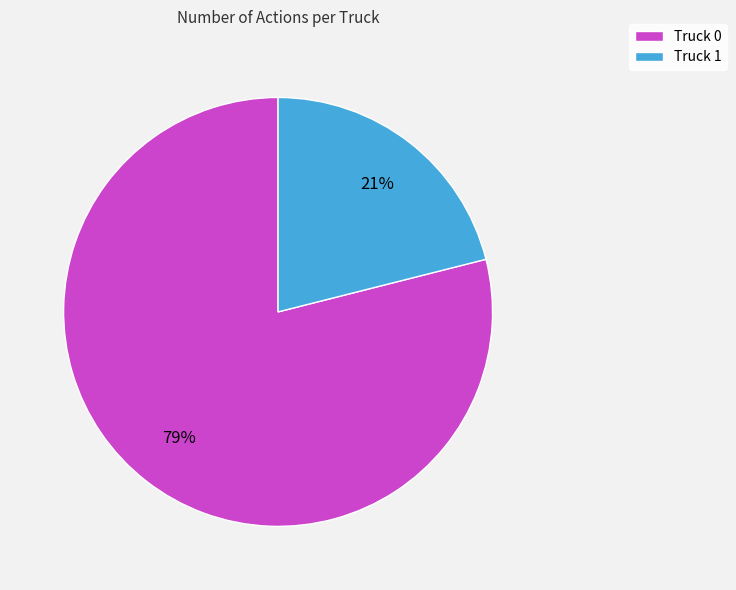

What is the smallest slice in the pie chart?

Truck 1